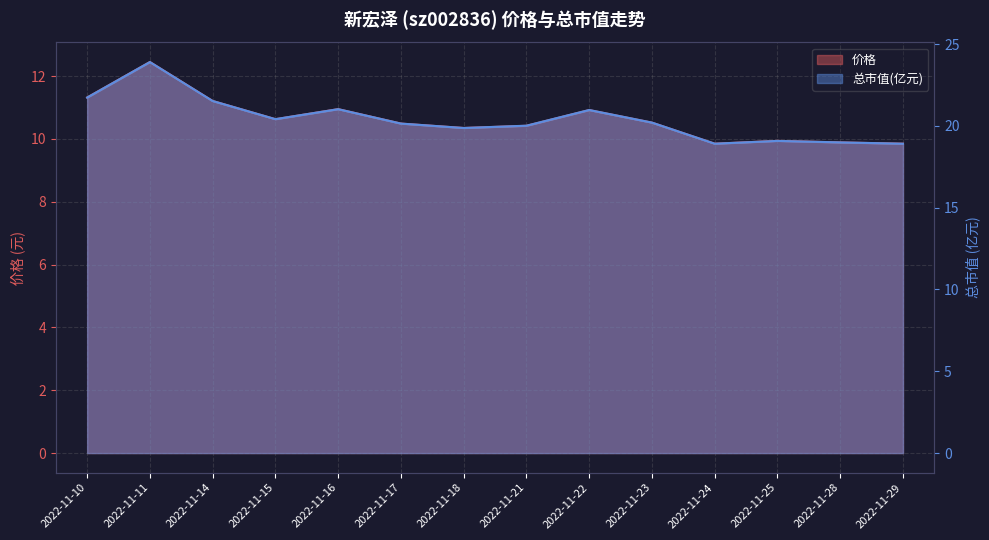

How many interior local peaks does the 总市值(亿元) series have?

4